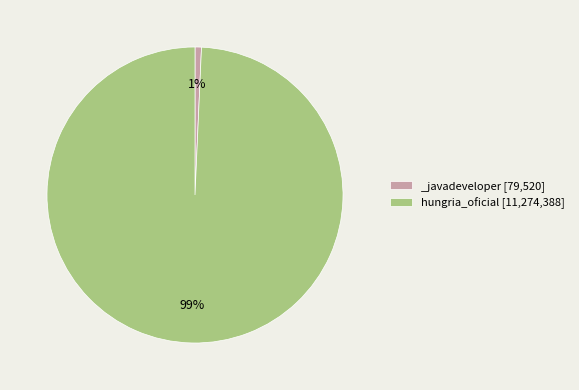

To the nearest percent, what is the average slice percentage?

50%